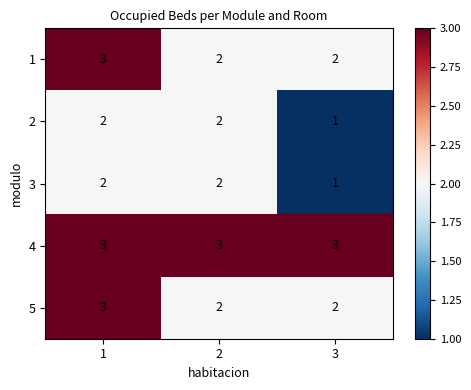

What is the sum of all 1 values?

7